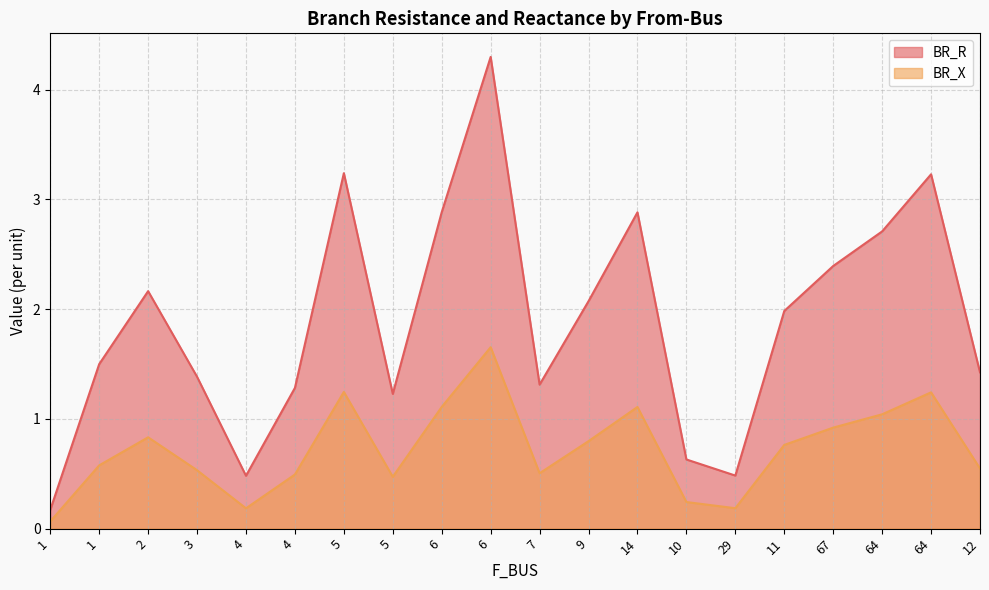

True or false: BR_R and BR_X intersect in this chart.

False